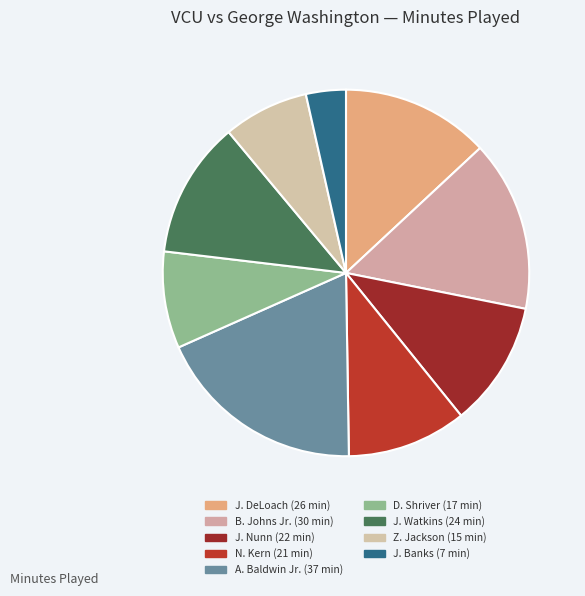

To the nearest percent, what portion does J. Watkins represent?

12%